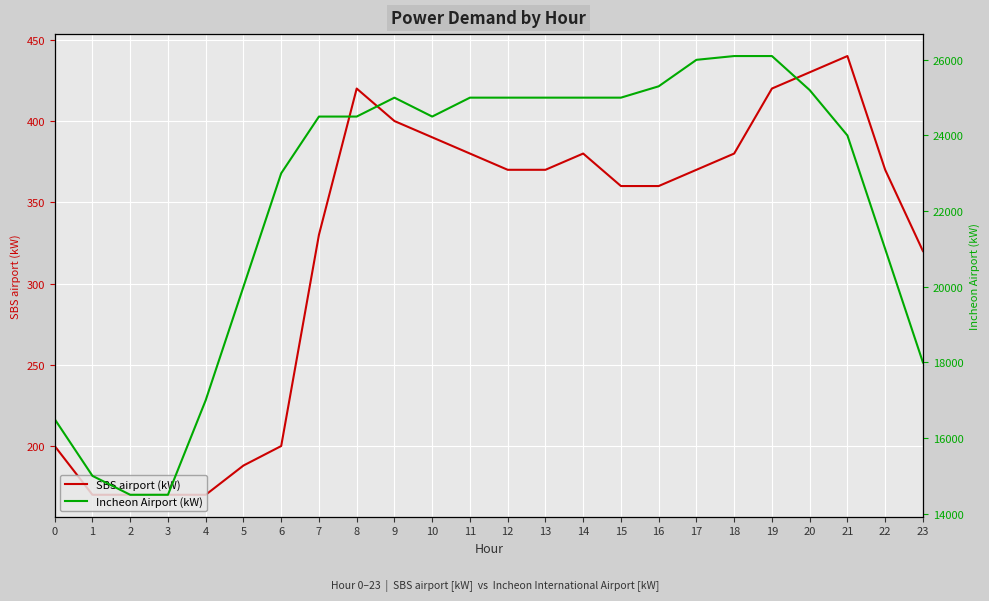

The value of SBS airport (kW) at 15 is 132. True or false?

False